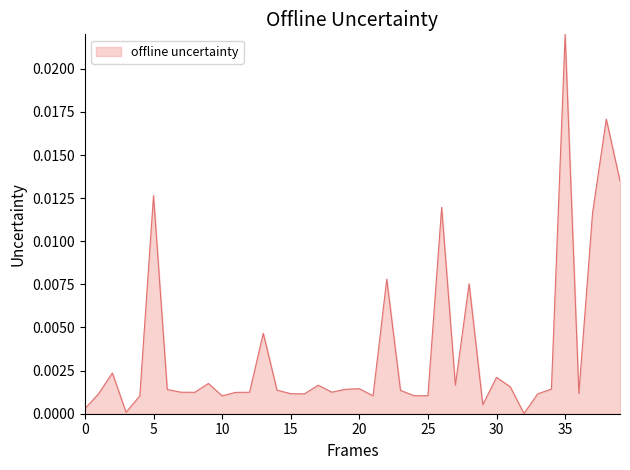

Does the chart have visible grid lines?

No